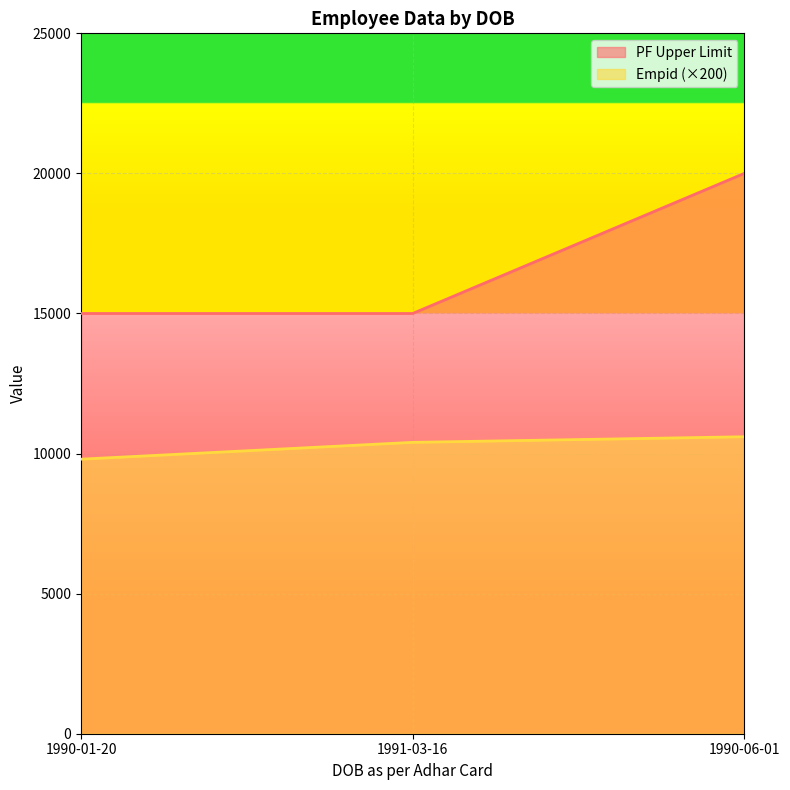

Between 1991-03-16 and 1990-01-20, which is larger?

1991-03-16